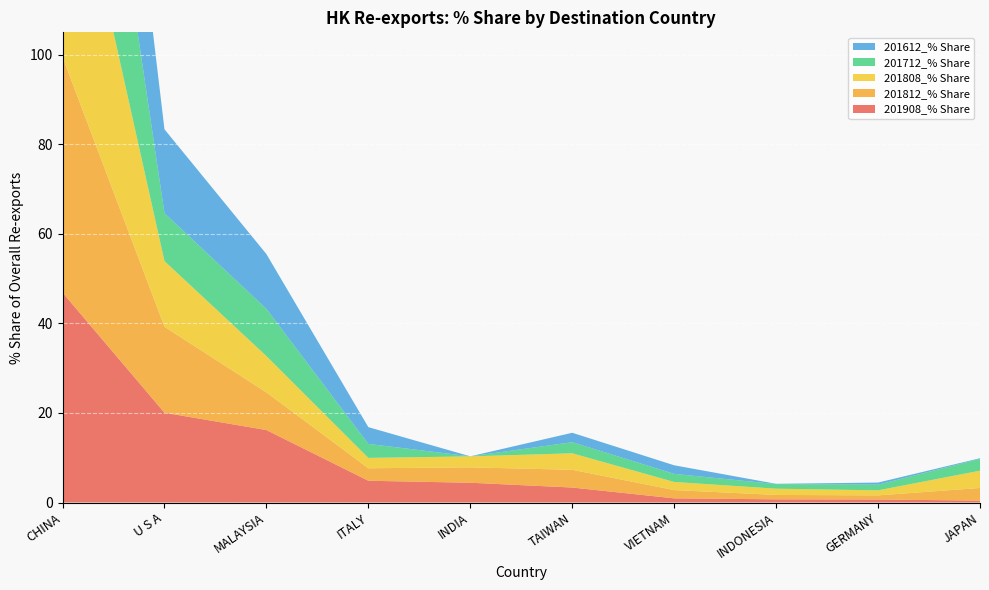

Reading left to right, list all the values displayed in this chart.

201908_% Share: 46.9	20.1	16.2	4.9	4.4	3.3	0.9	0.7	0.7	0.4
201812_% Share: 52.6	19.2	8.4	2.8	3.4	4.0	1.8	1.0	0.9	2.8
201808_% Share: 56.5	14.7	8.1	2.3	2.5	3.7	1.8	1.4	1.1	3.9
201712_% Share: 62.0	10.7	10.5	3.1	0.0	2.5	1.8	1.0	1.3	2.6
201612_% Share: 57.0	18.7	12.2	3.7	0.0	2.1	1.9	0.1	0.5	0.1